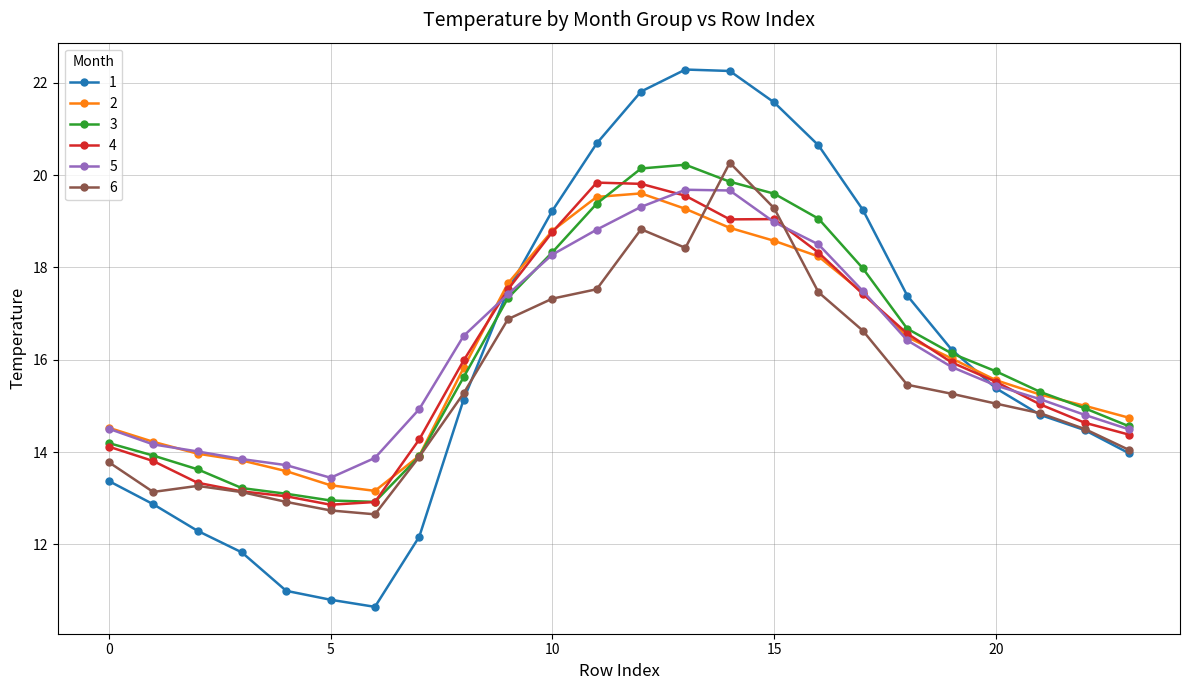

Is this an area chart (filled region under the line)?

No